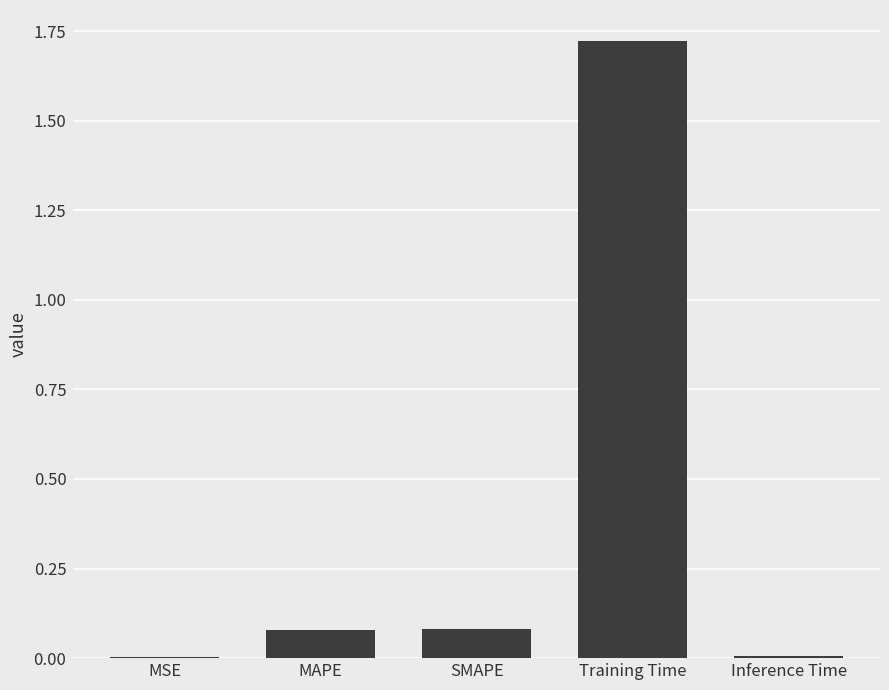

What is the change in value from SMAPE to Inference Time?

-0.1